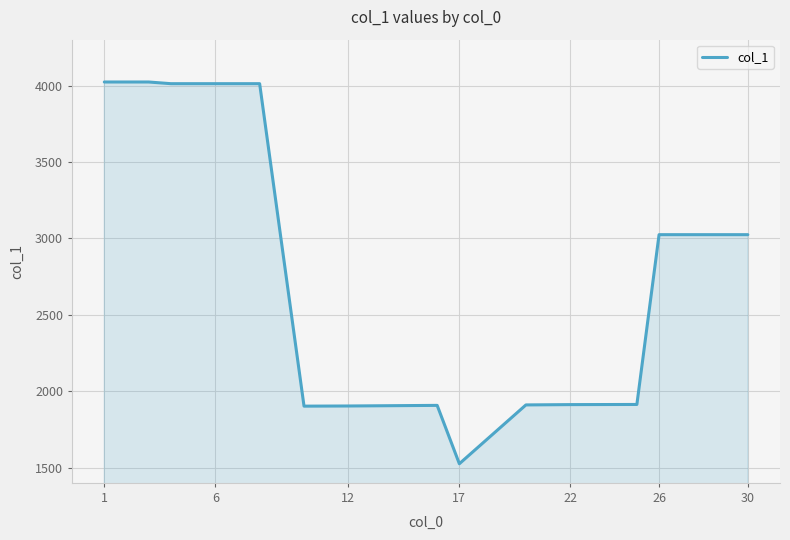

What is the minimum value shown in the chart?

1525